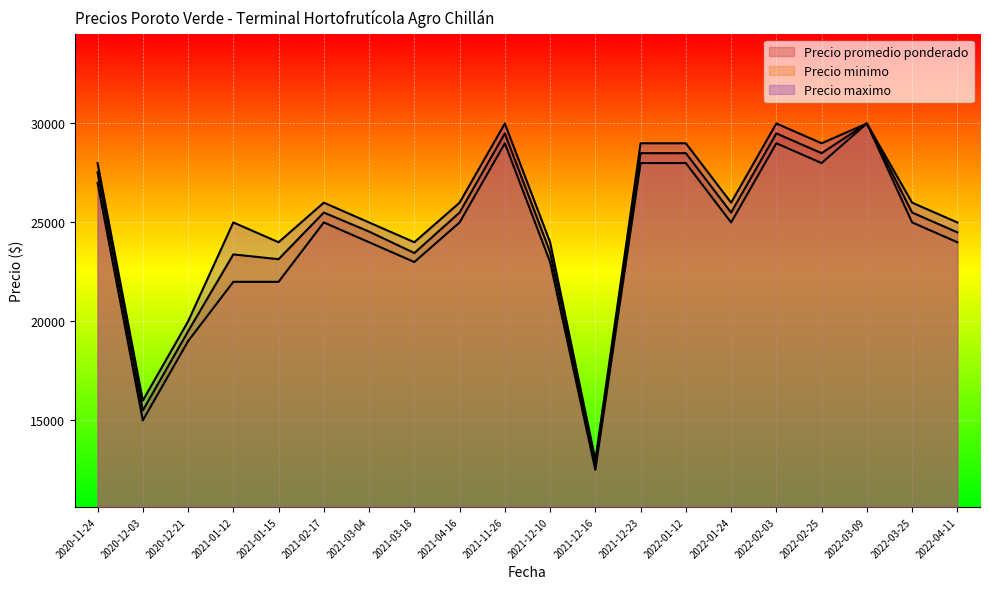

Rank the series at 2021-01-15 from lowest to highest value.

Precio minimo, Precio promedio ponderado, Precio maximo